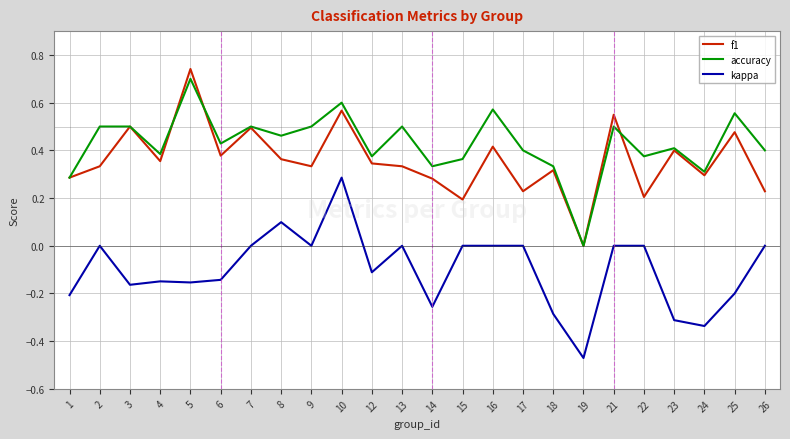

Is this an area chart (filled region under the line)?

No